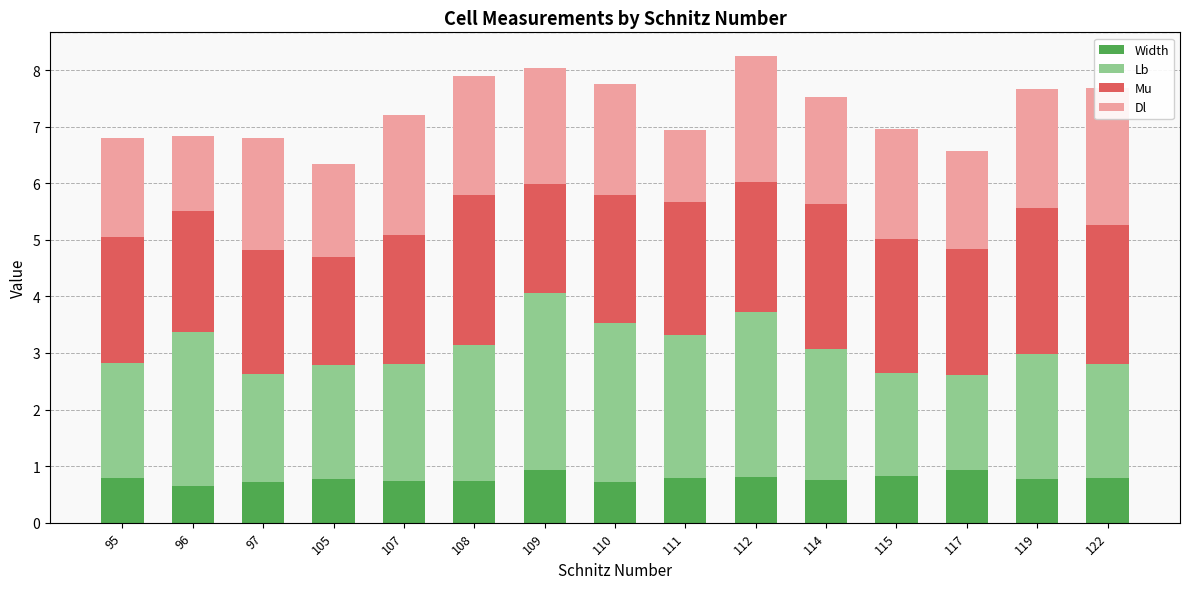

How many data points in Lb are less than 2?

3